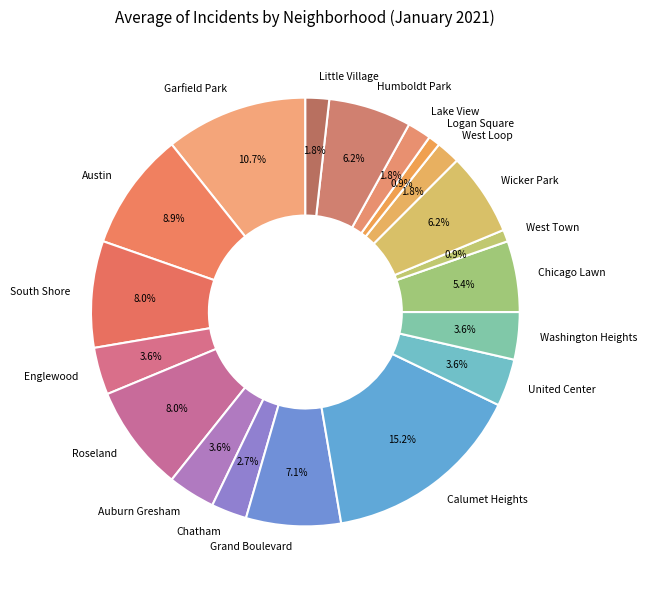

True or false: West Town accounts for 11% of the total.

False